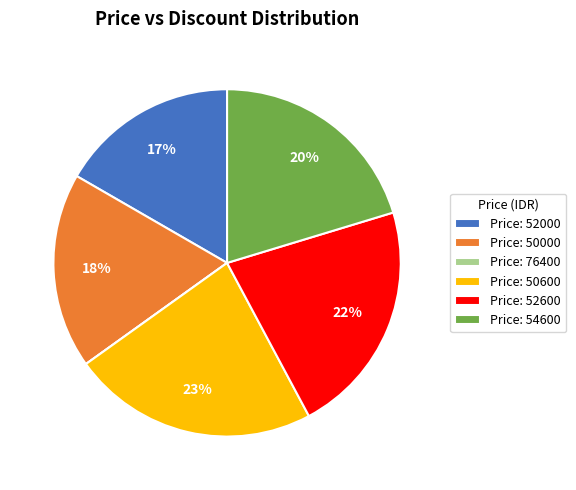

Which slice is the largest?

Price: 50600